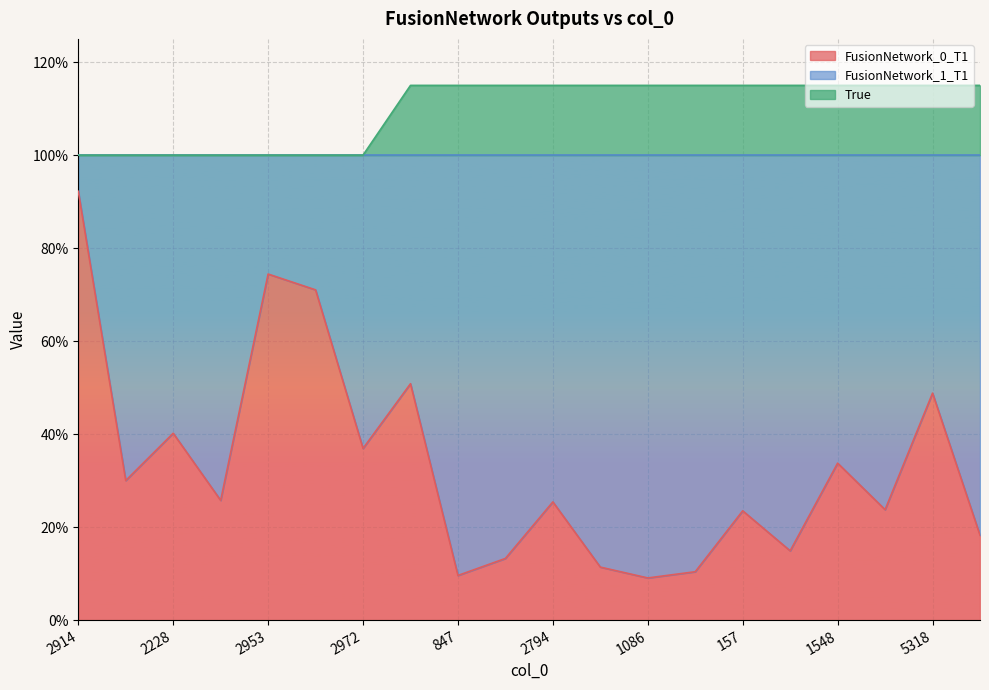

What are all the series names shown in the legend?

FusionNetwork_0_T1, FusionNetwork_1_T1, True